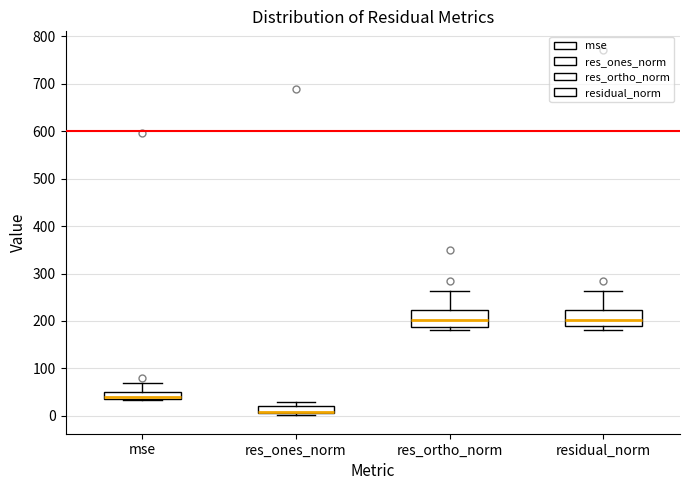

Where is the upper edge of the box for res_ones_norm on the y-axis? The values are not printed on the chart, so give them approximately, as read against the axis.

20